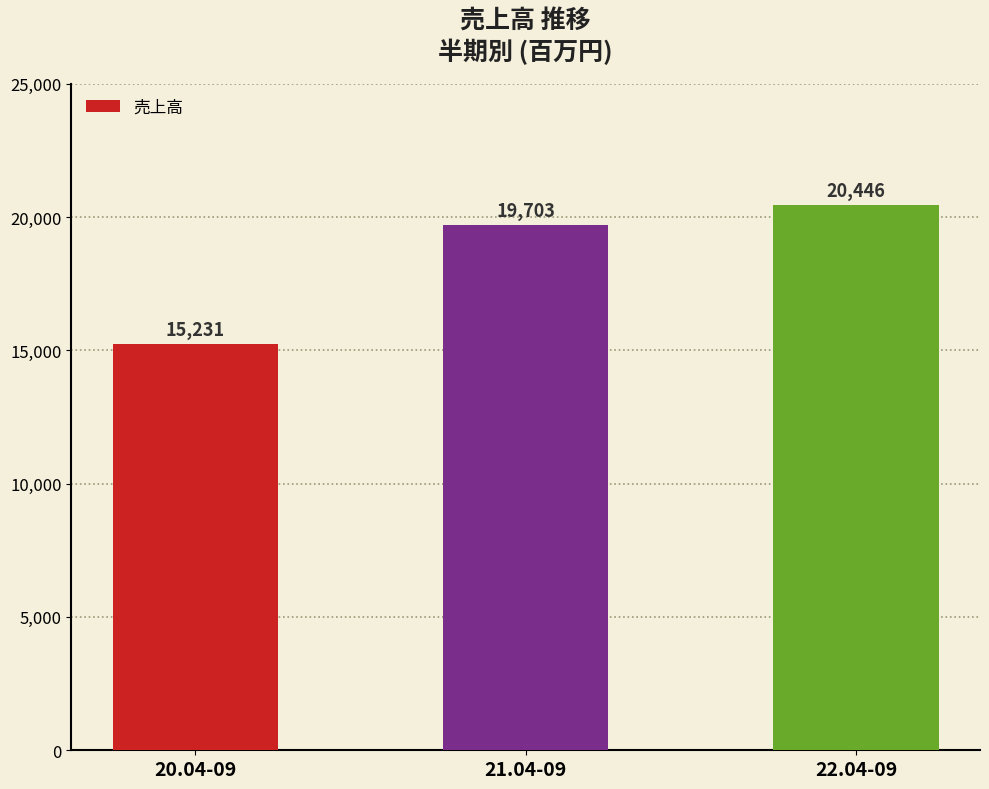

Between 21.04-09 and 20.04-09, which is larger?

21.04-09